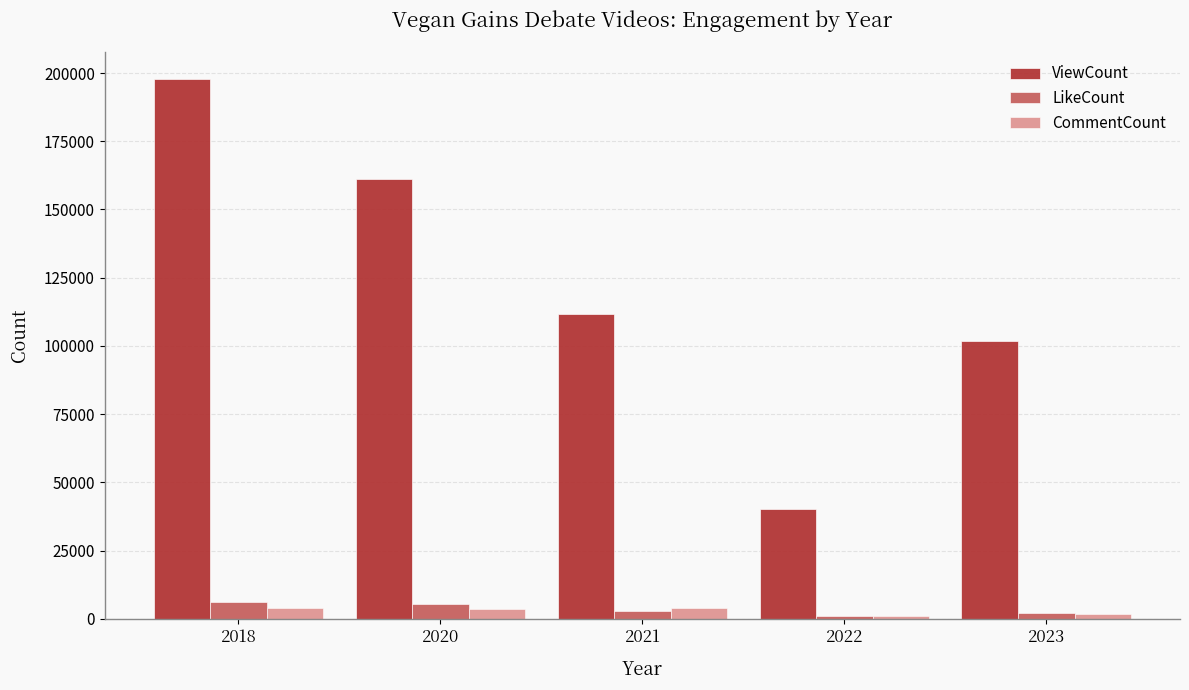

Which series has the widest spread of values?

ViewCount